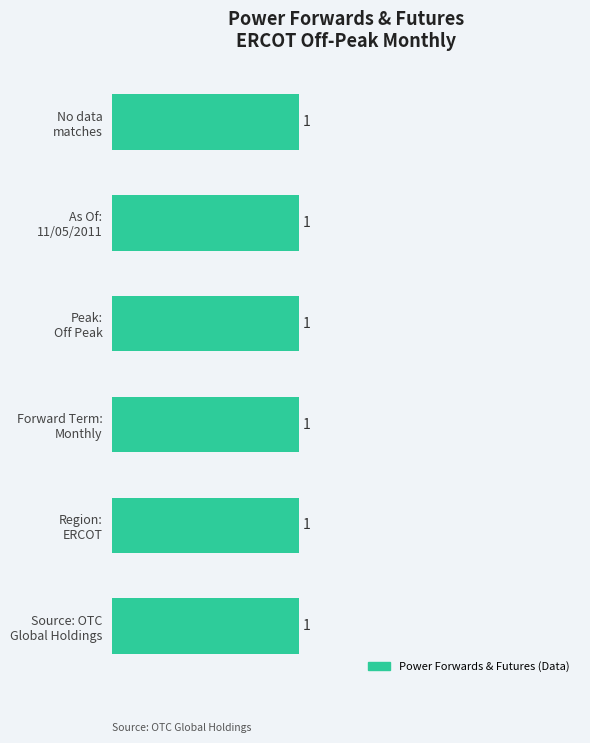

Rank the categories by value from highest to lowest.

No data matches, As Of: 11/05/2011, Peak: Off Peak, Forward Term: Monthly, Region: ERCOT, Source: OTC Global Holdings